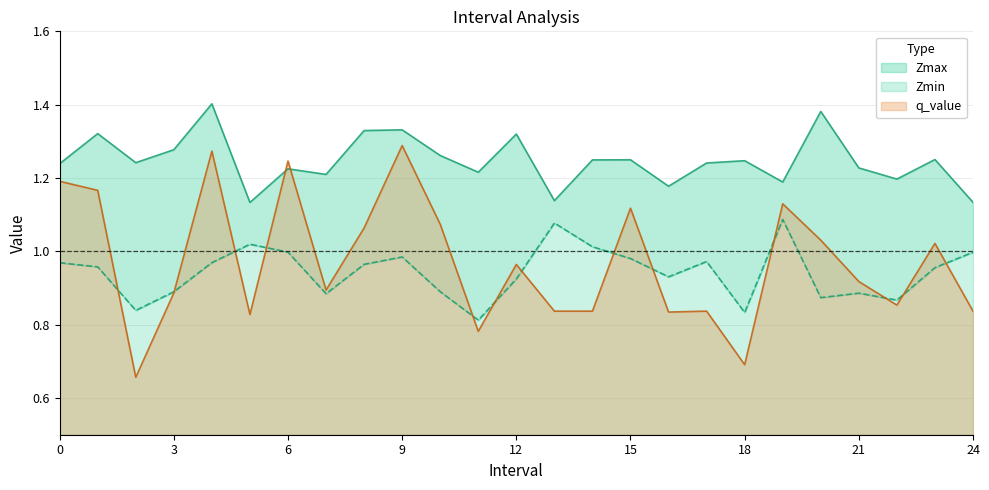

What is the value of the Zmax point at the 15th from the left?

1.2